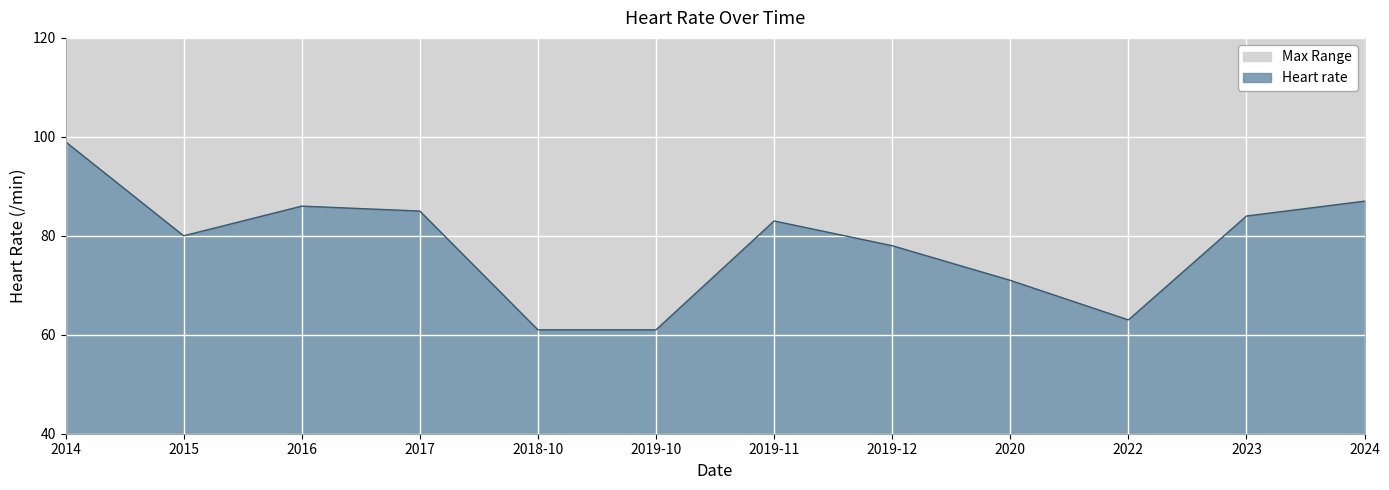

What is the sum of all values?

938